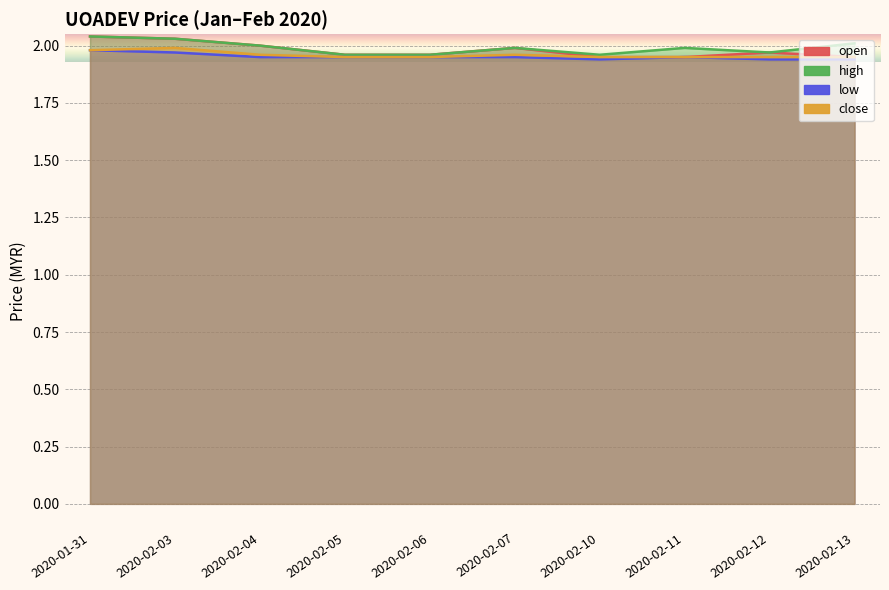

What is the label of the 9th point from the right?

2020-02-03